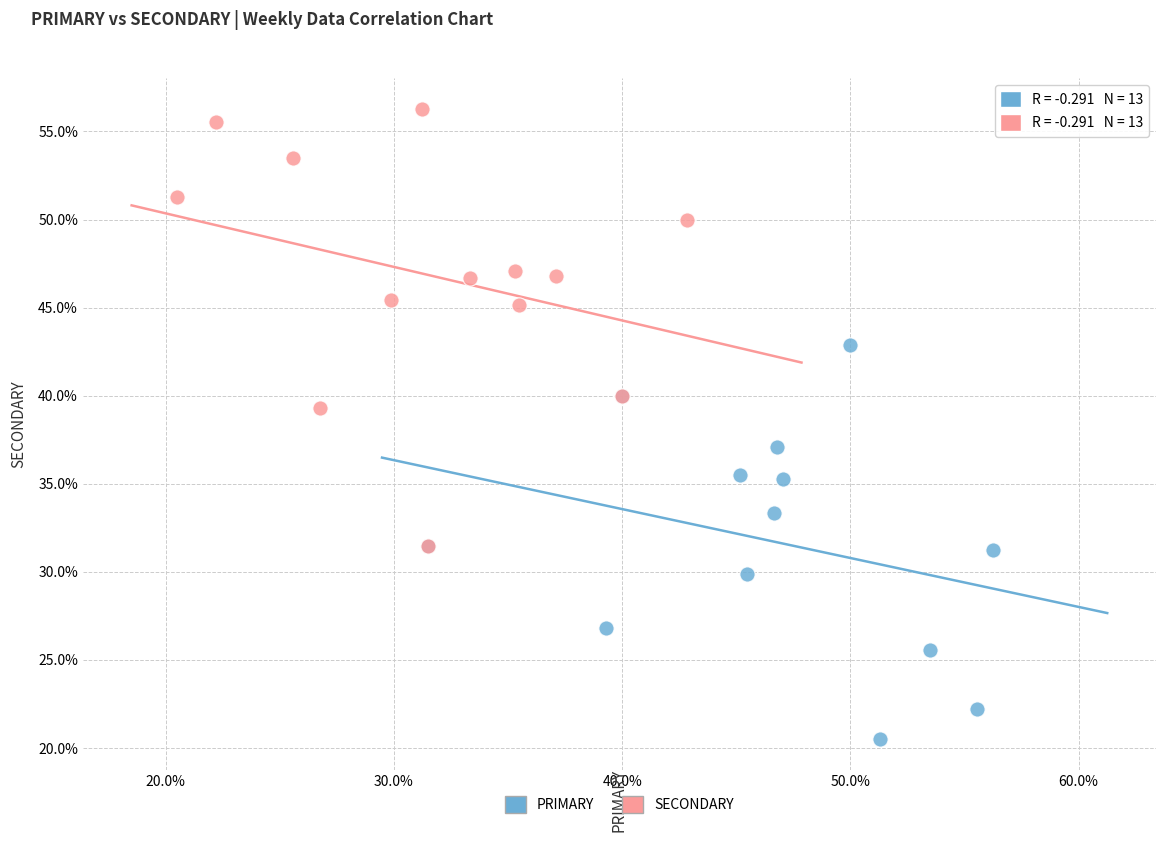

Which series contains the lowest Y value?

PRIMARY